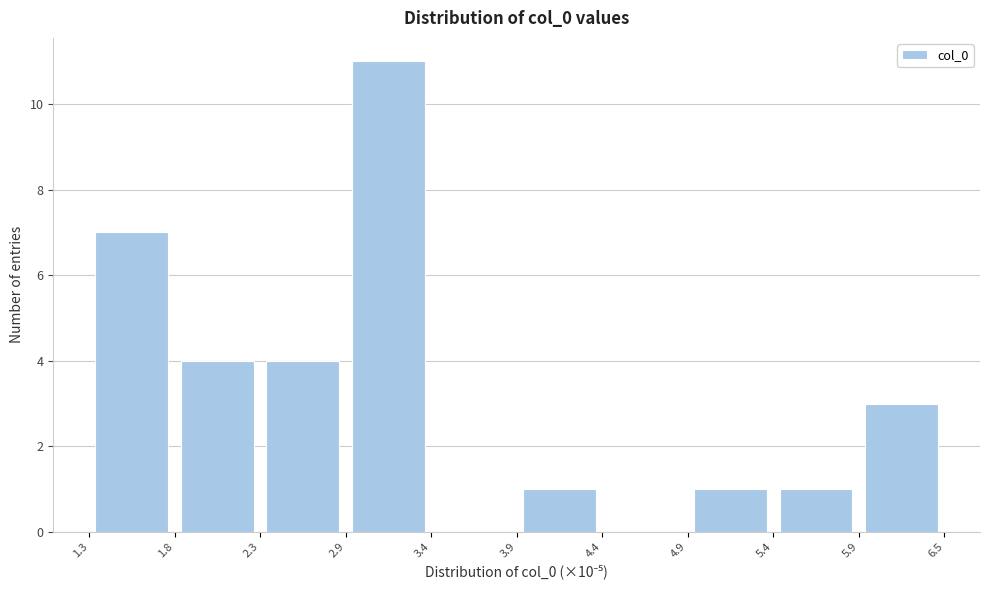

How tall is the bar that spans 5.9 to 6.5 on the x-axis? The values are not printed on the chart, so give them approximately, as read against the axis.

3